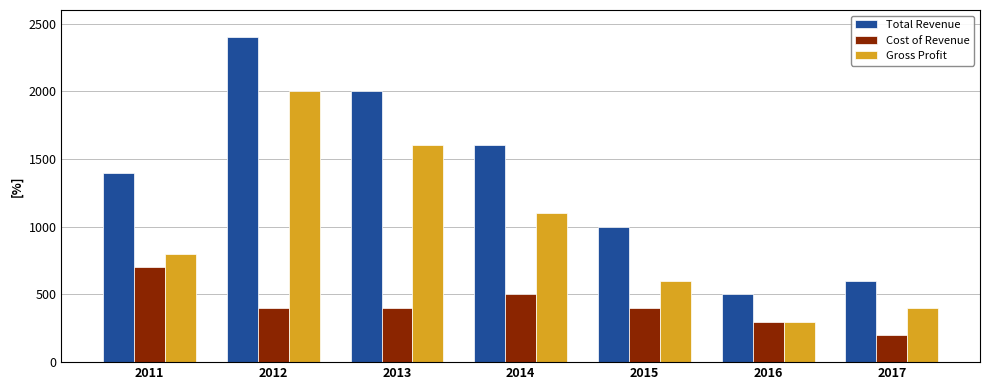

What is the value of the Total Revenue bar at the 2nd from the left?

2400